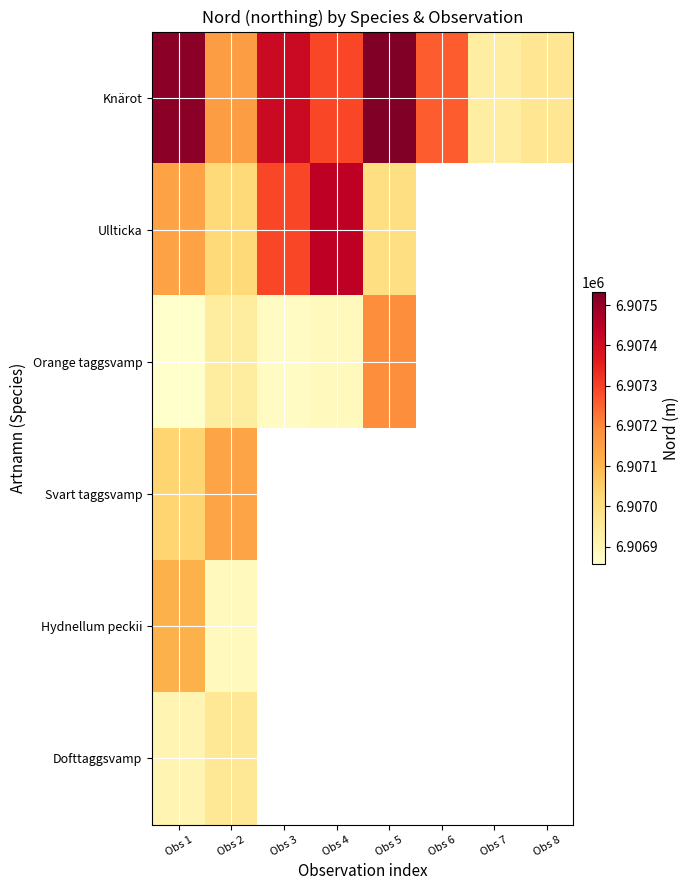

Rank the series by their maximum value, from highest to lowest.

Knärot, Ullticka, Orange taggsvamp, Svart taggsvamp, Hydnellum peckii, Dofttaggsvamp